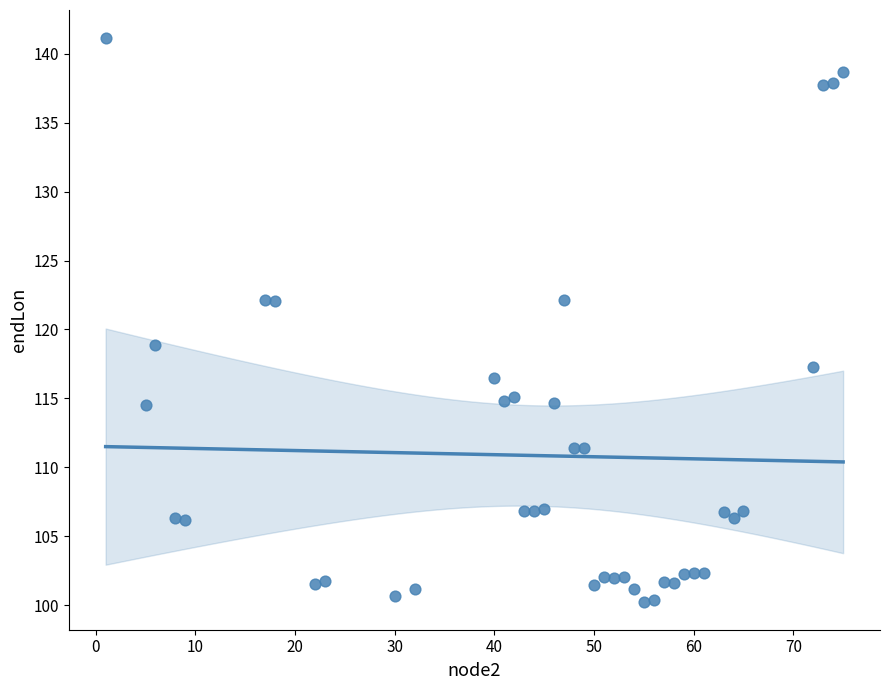

What Y value in the scatter plot is closest to 120?

118.9